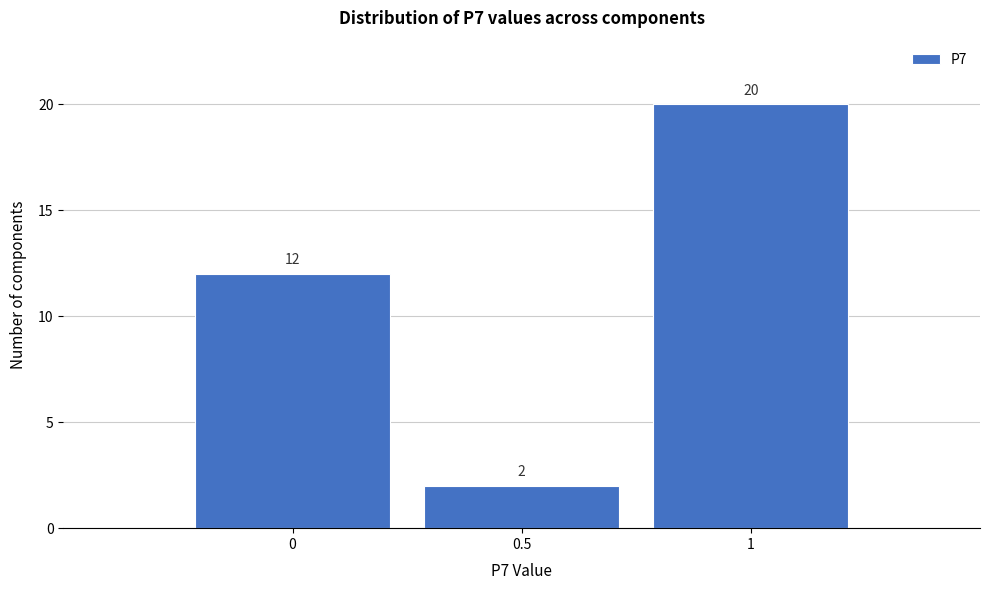

How tall is the bar that spans -0.25 to 0.25 on the x-axis?

12